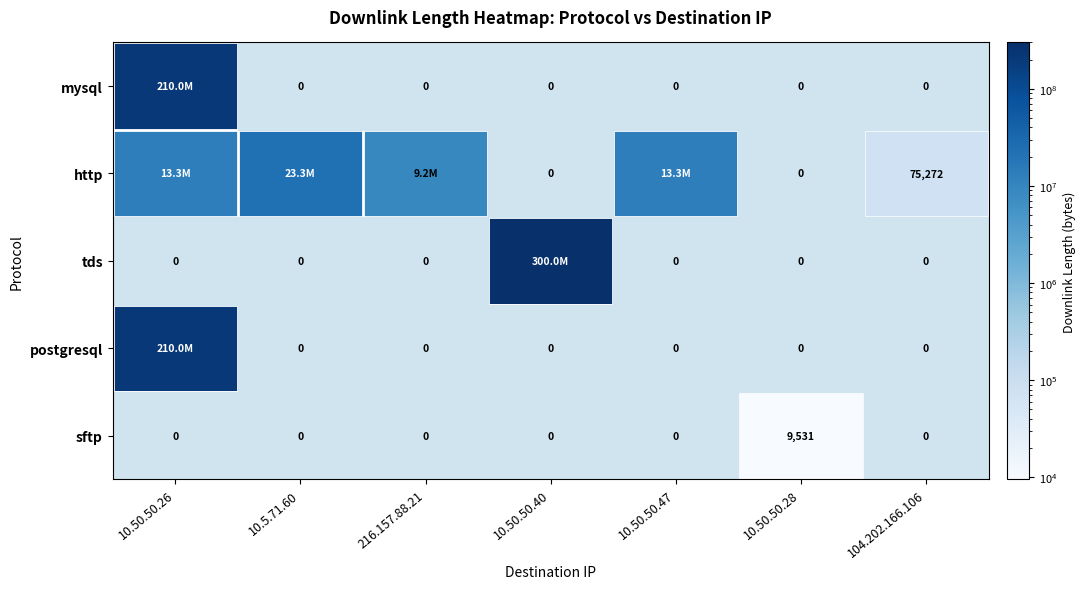

Which has a higher value, 10.50.50.40 or 10.50.50.26?

10.50.50.26